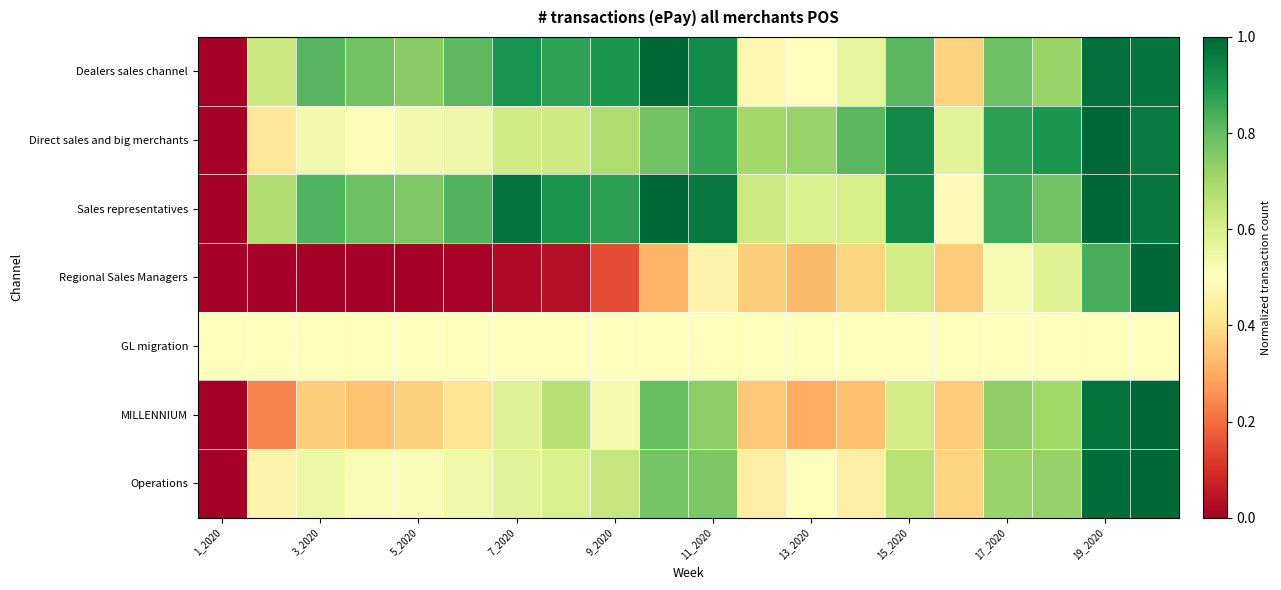

Which series has the largest range (max minus min)?

Dealers sales channel